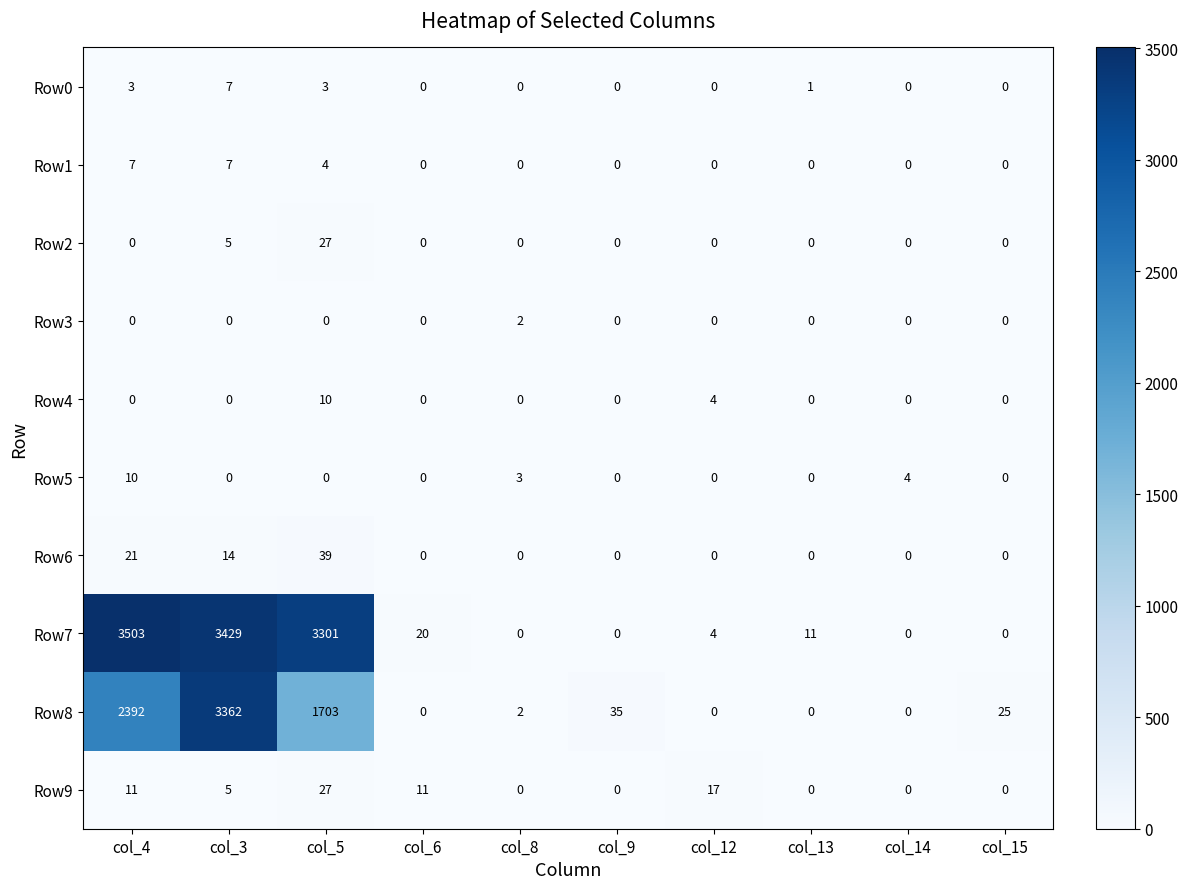

At which category is the sum across all series the highest?

col_3